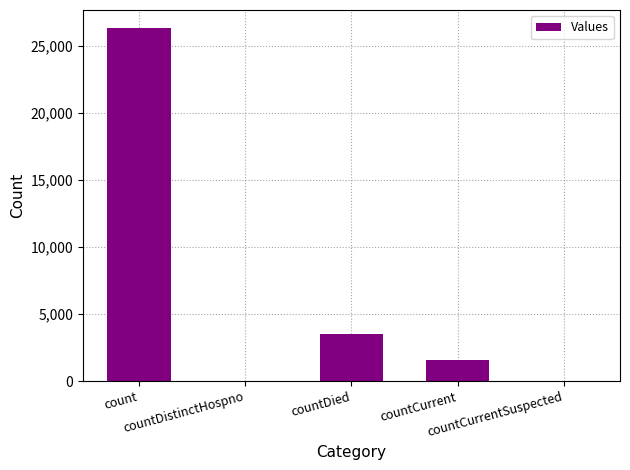

Are the bars grouped side by side (vs. stacked)?

No